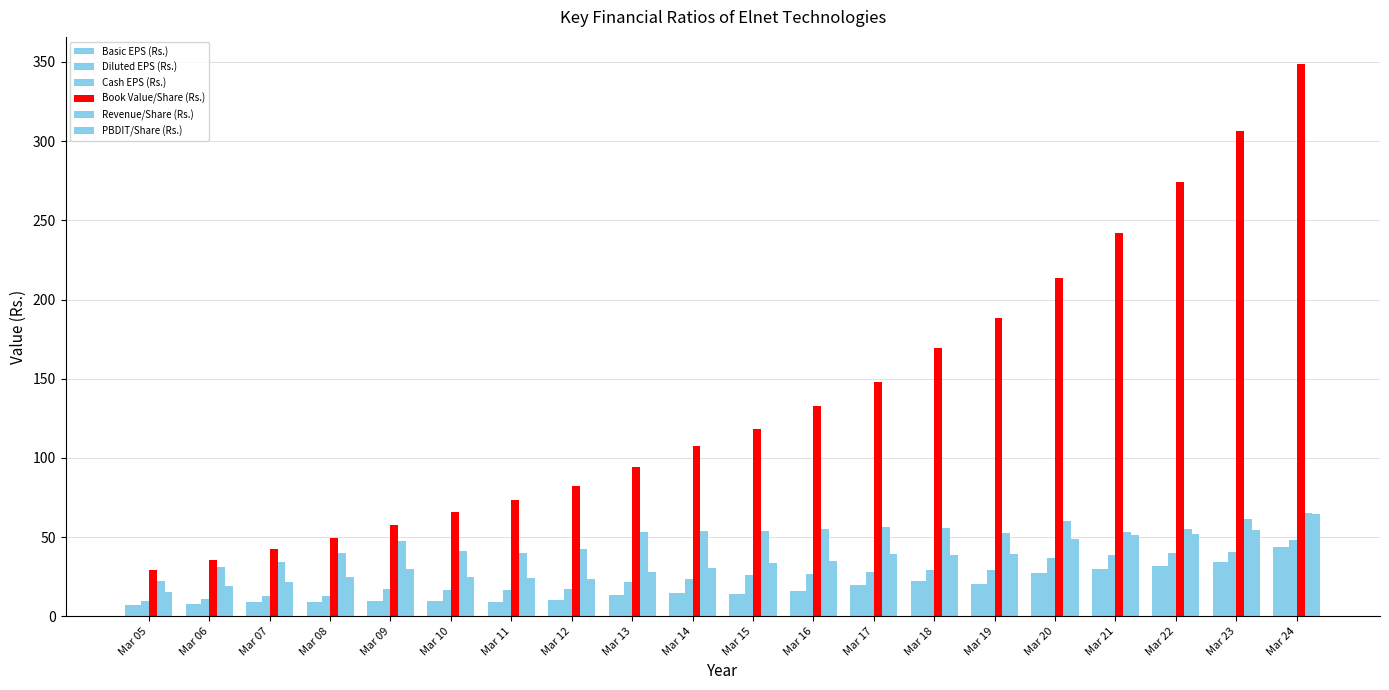

What is the difference between the second highest and minimum values in the Basic EPS (Rs.) series?

26.9